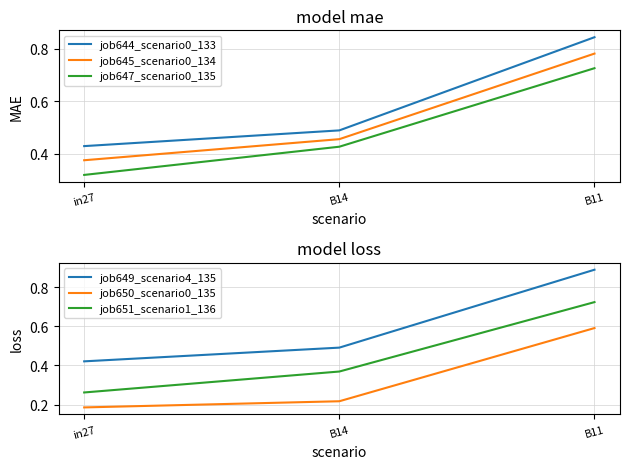

What is the average value of the job649_scenario4_135 series?

0.6